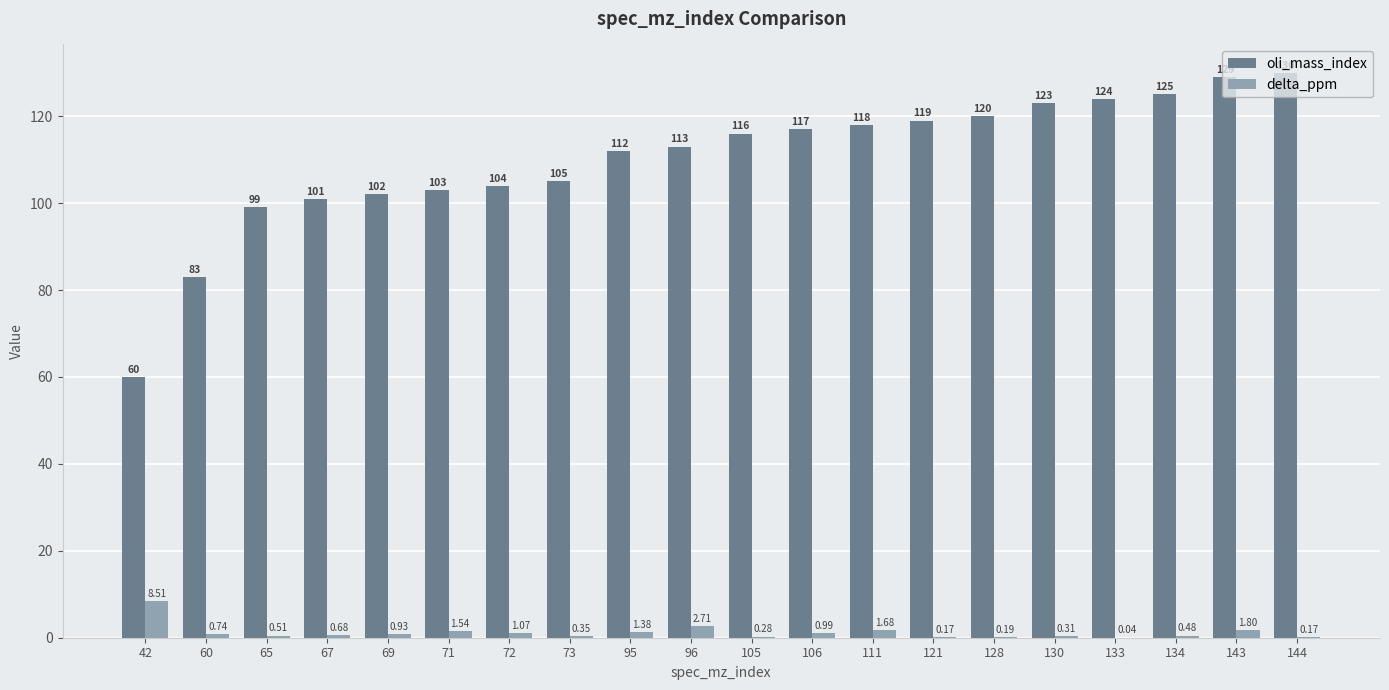

The oli_mass_index series shows 130.0 at 144. True or false?

True